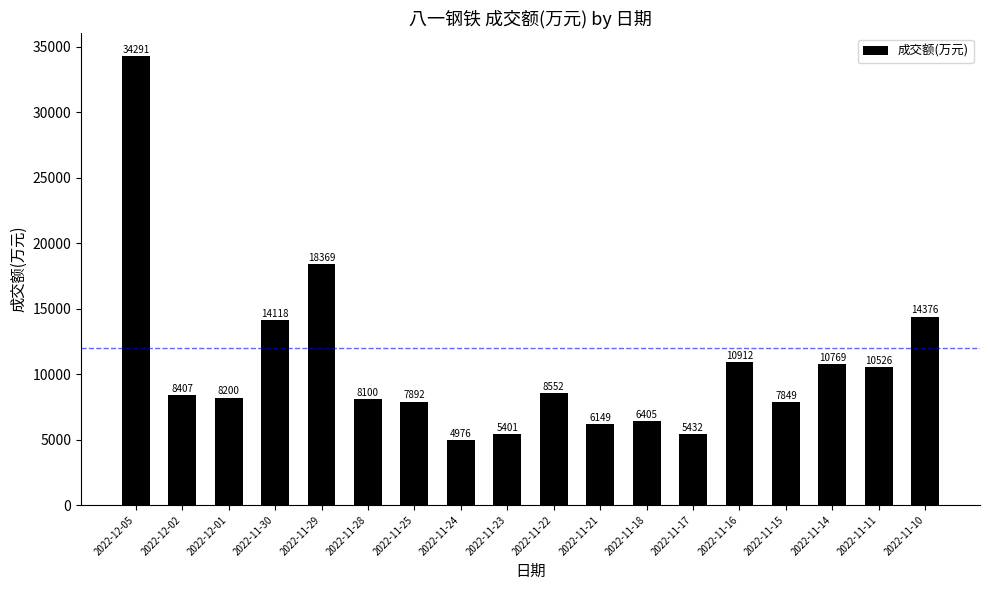

At which label is the value closest to 19633?

2022-11-29